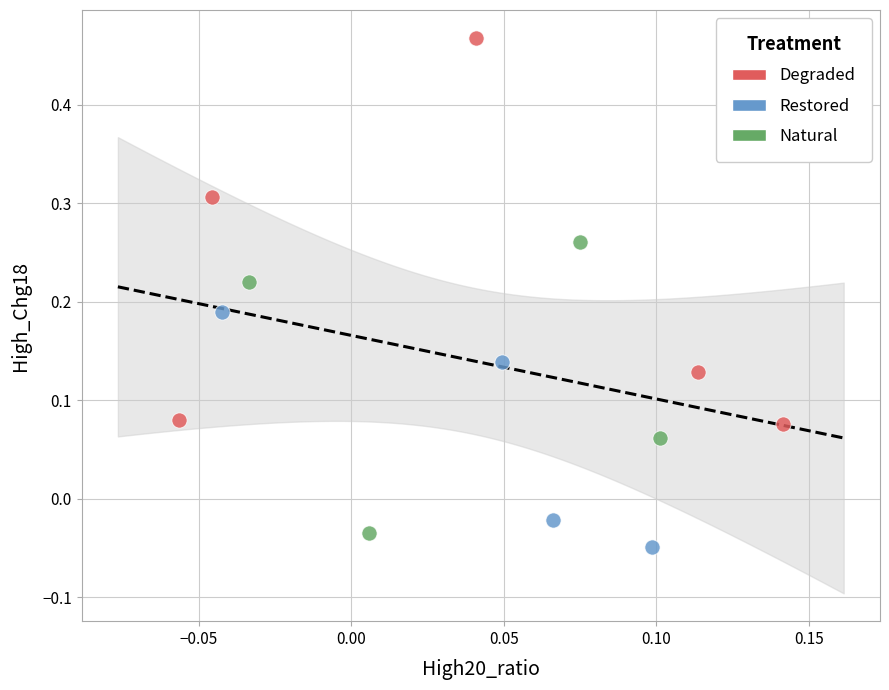

Which series has the largest Y range (max minus min)?

Degraded